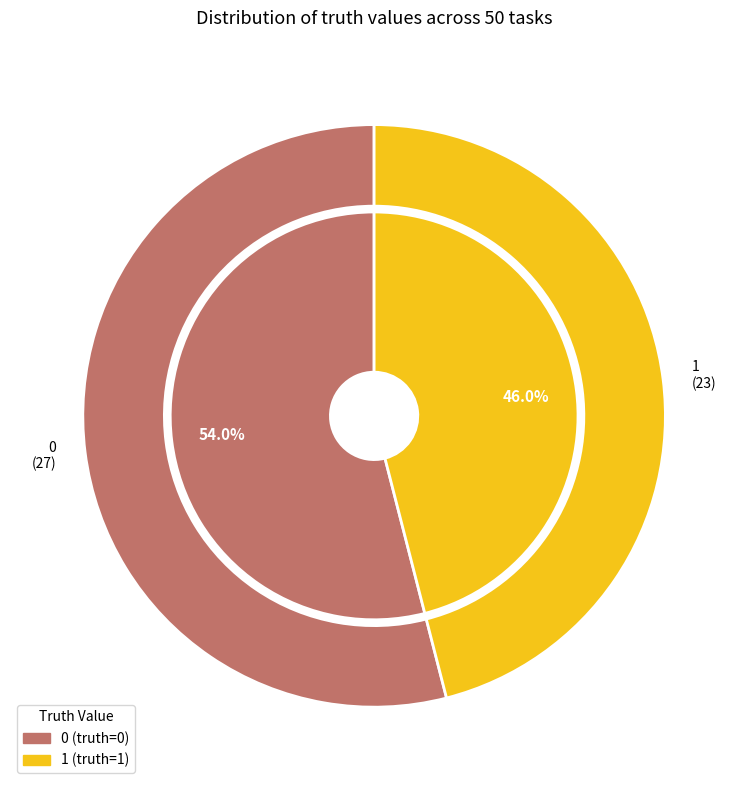

How many slices are in this pie chart?

2